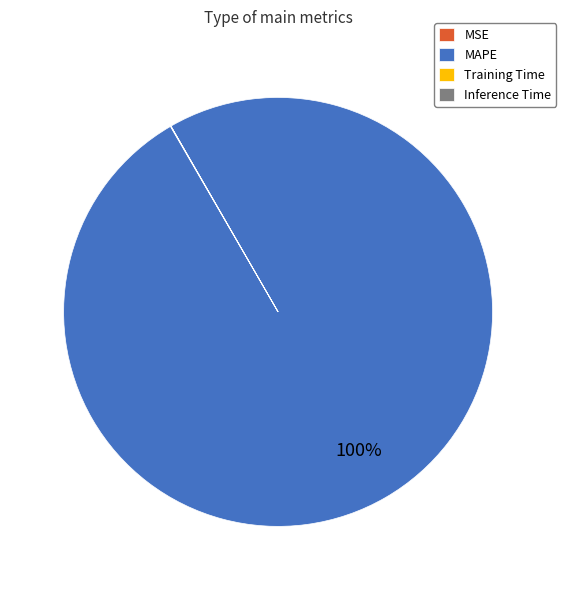

True or false: MAPE accounts for 90% of the total.

False